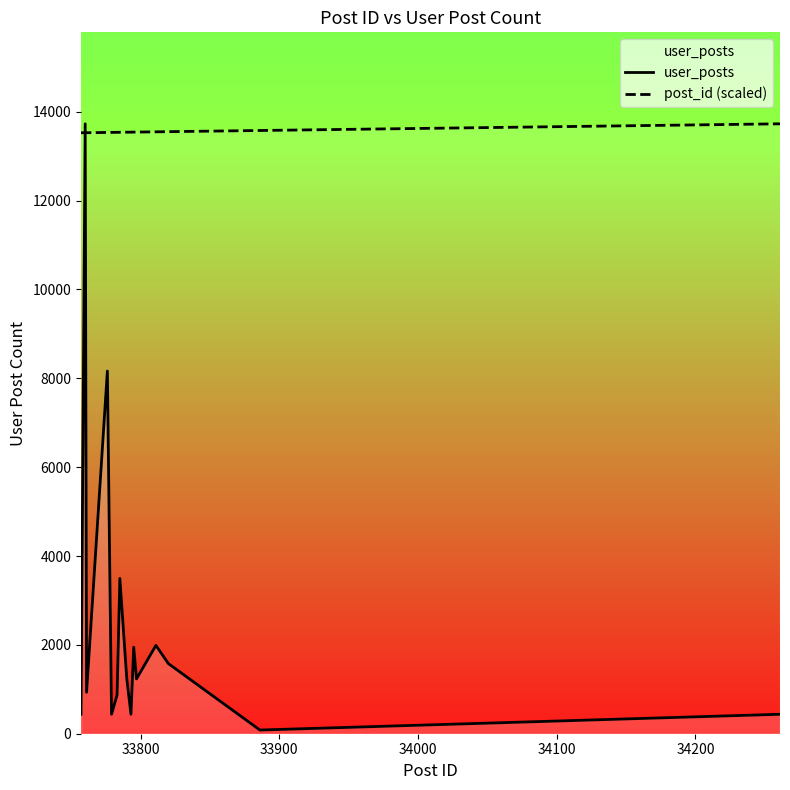

What is the sum of all post_id (scaled) values?

203291.1